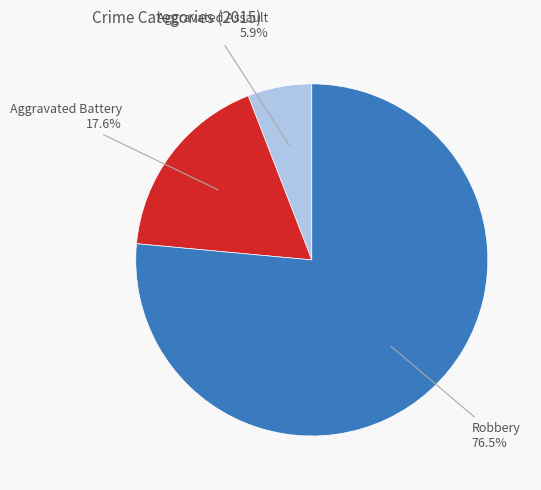

To the nearest percent, what is the average slice percentage?

33%